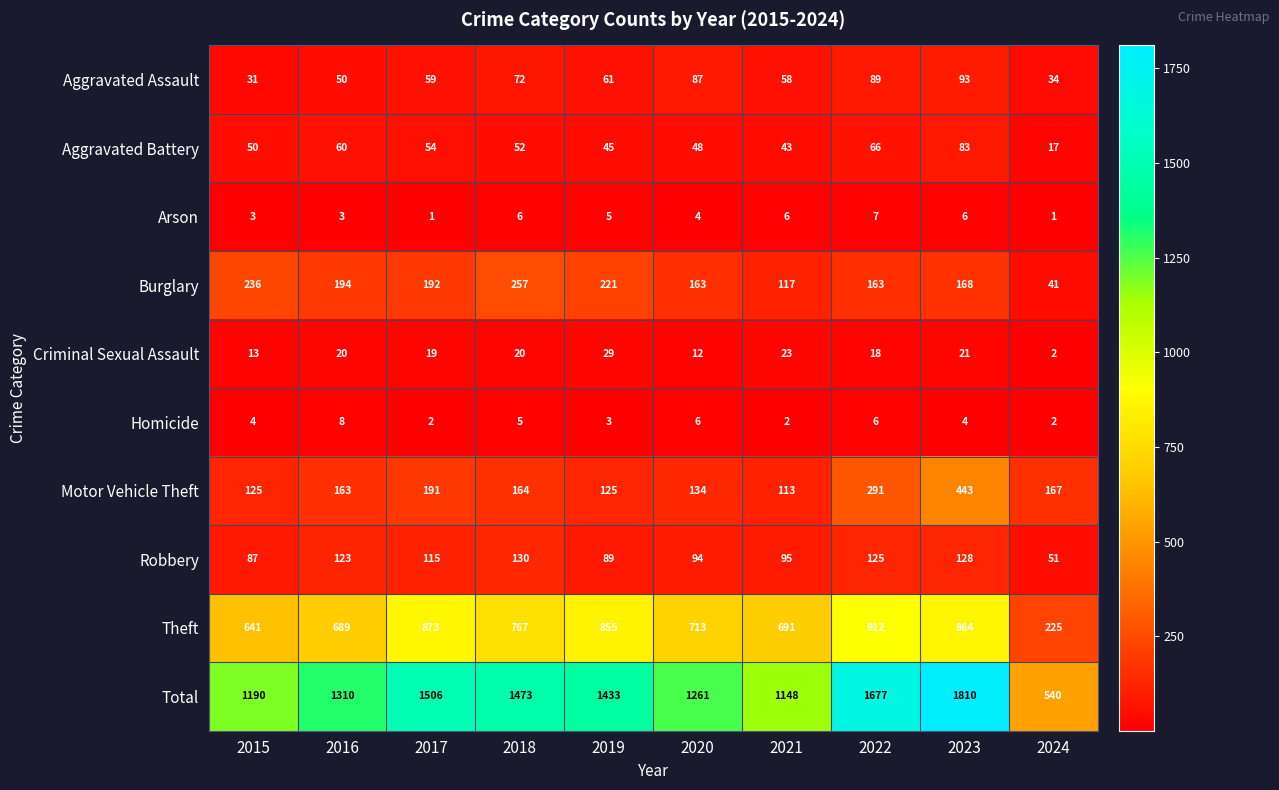

How many data points does each series have?

10